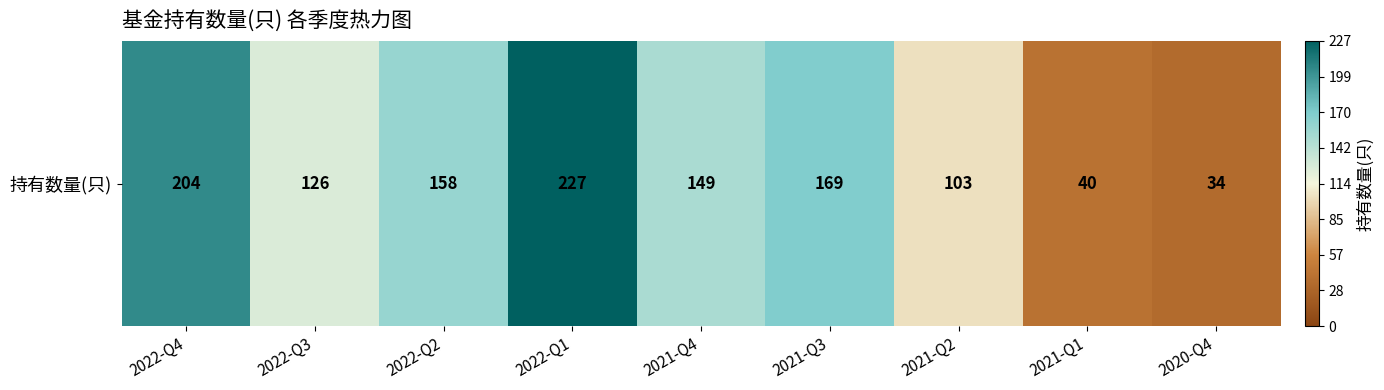

What is the change in value from 2021-Q4 to 2020-Q4?

-115